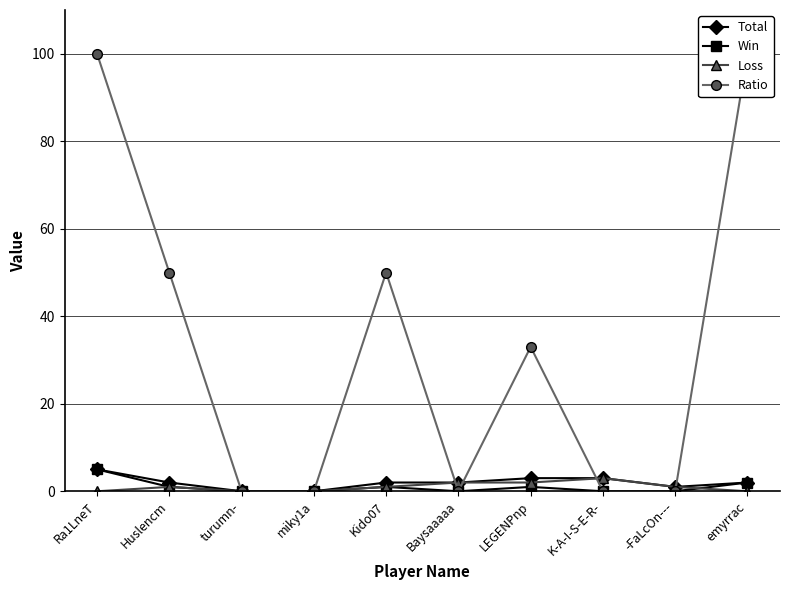

The Loss series shows 2 at Baysaaaaa. True or false?

True